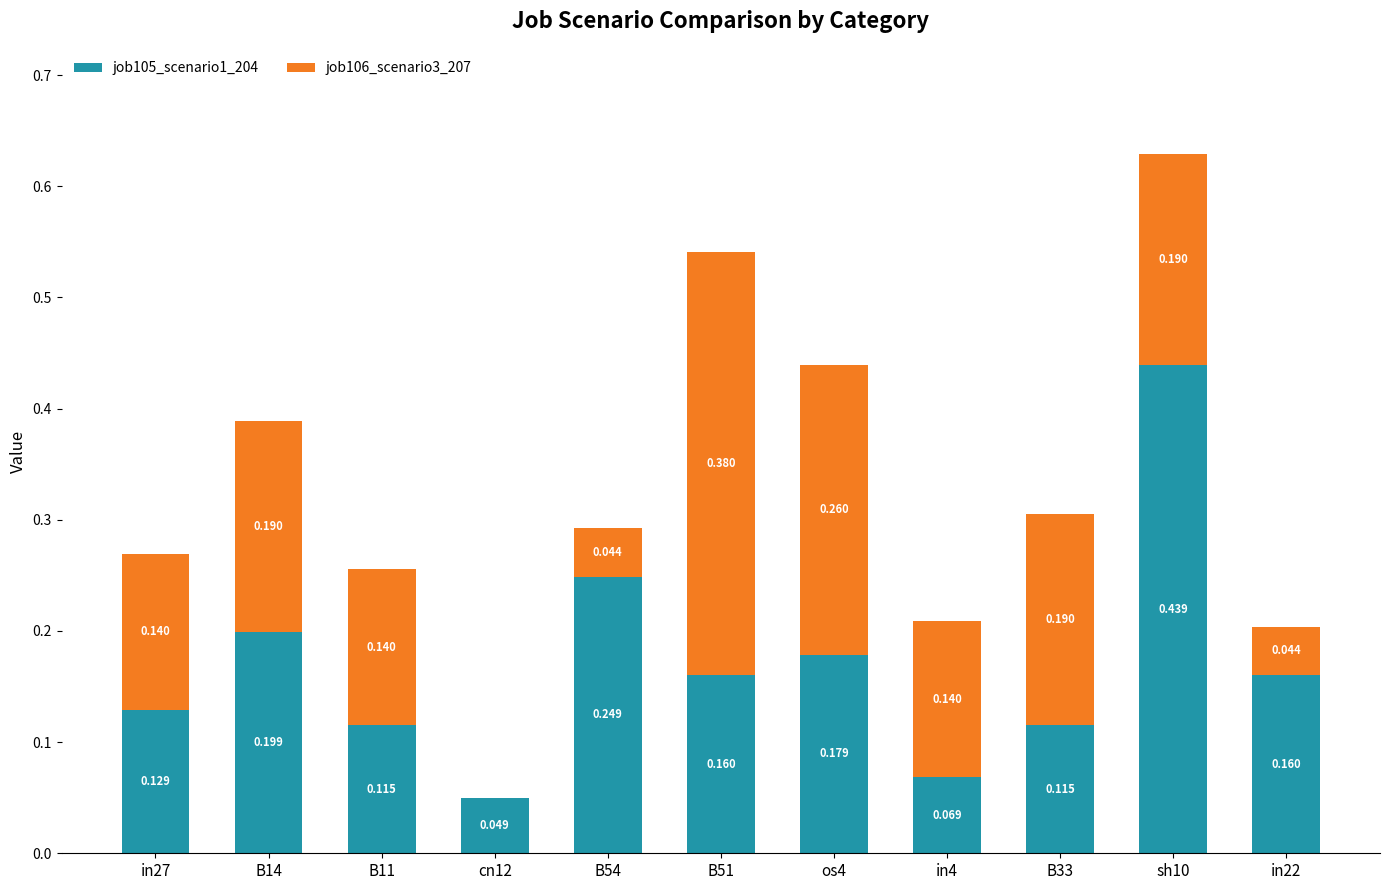

What is the sum of all job105_scenario1_204 values?

1.9